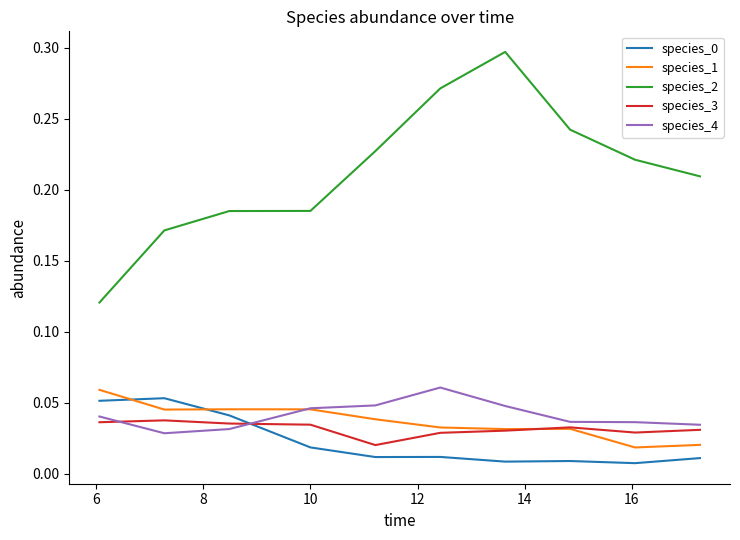

How many species_4 values are between 0 and 1?

10